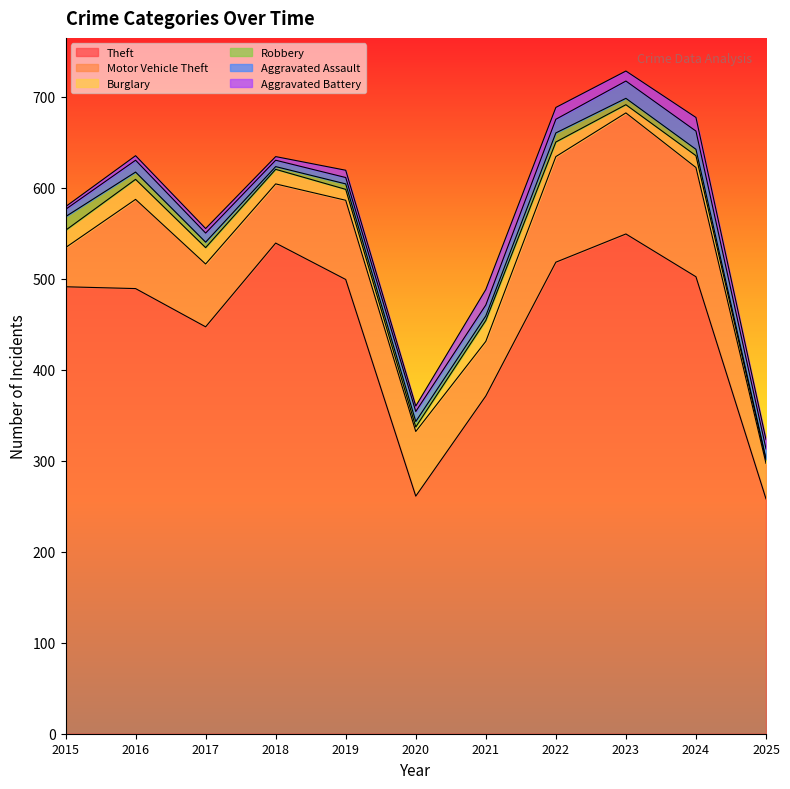

True or false: Aggravated Assault and Motor Vehicle Theft intersect in this chart.

False